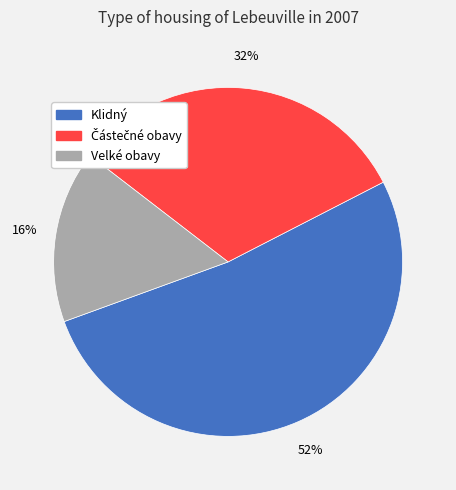

To the nearest percent, what is the difference between the largest and smallest slice percentages?

36%